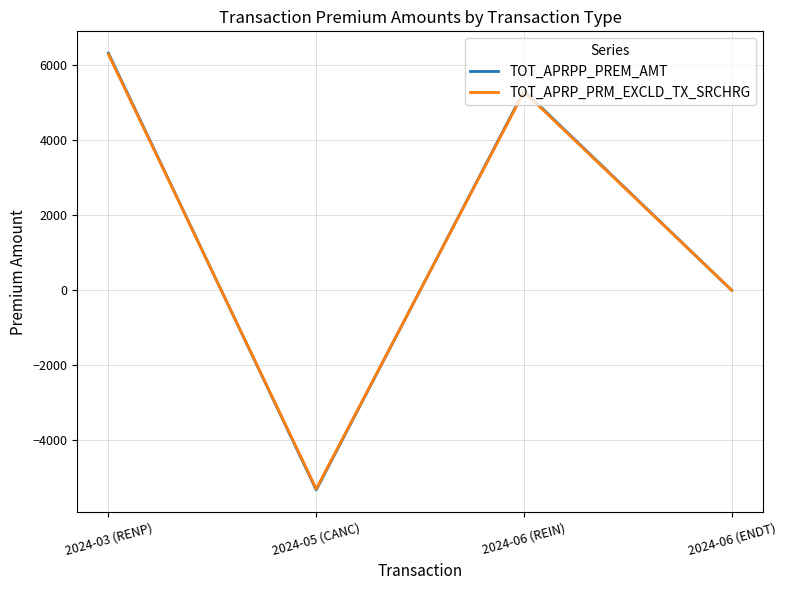

What are all the series names shown in the legend?

TOT_APRPP_PREM_AMT, TOT_APRP_PRM_EXCLD_TX_SRCHRG